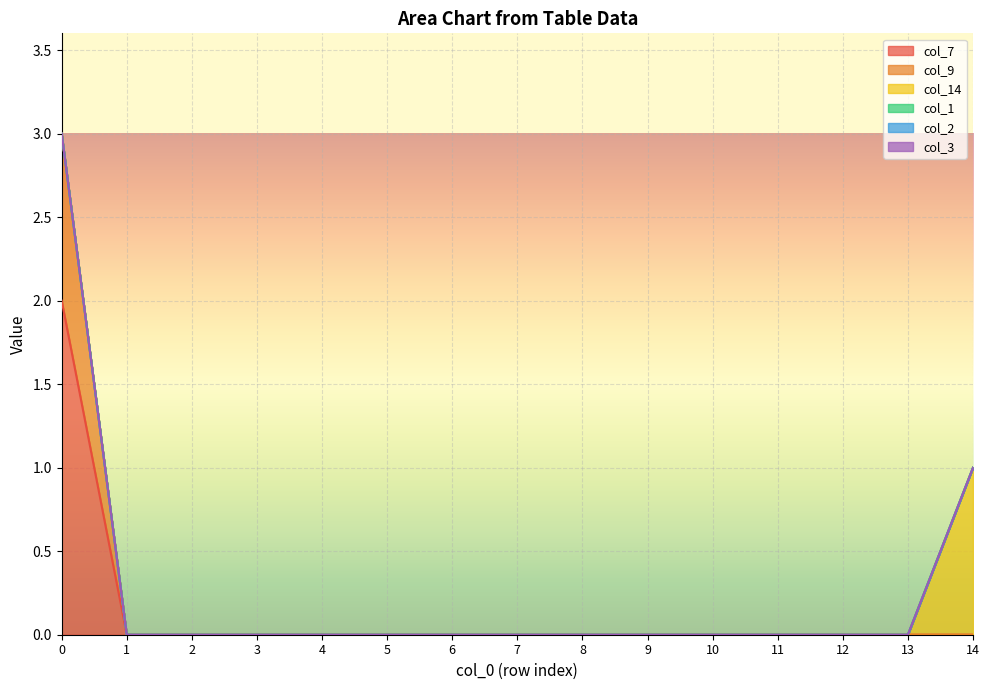

How many col_7 values are between 0 and 1?

14